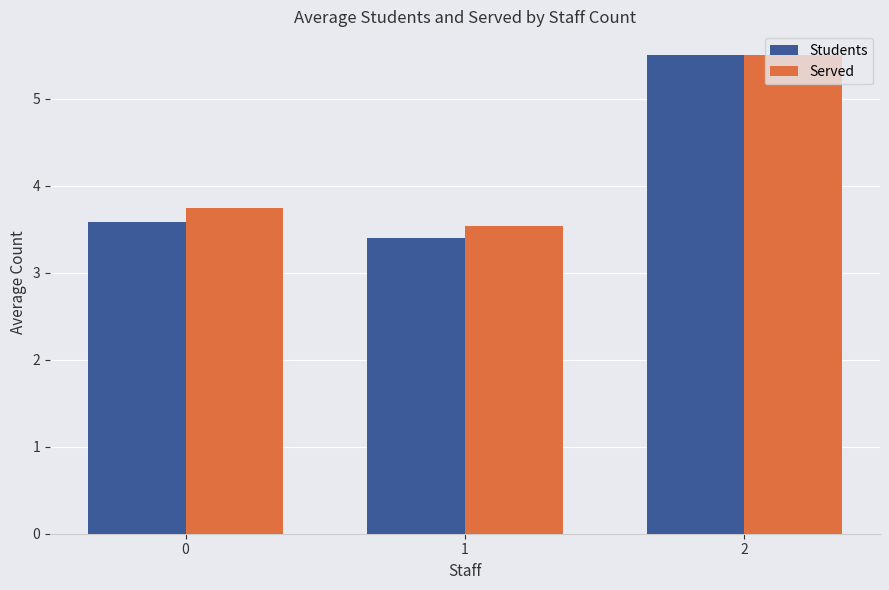

The value of Students at 1 is 3.4. True or false?

True